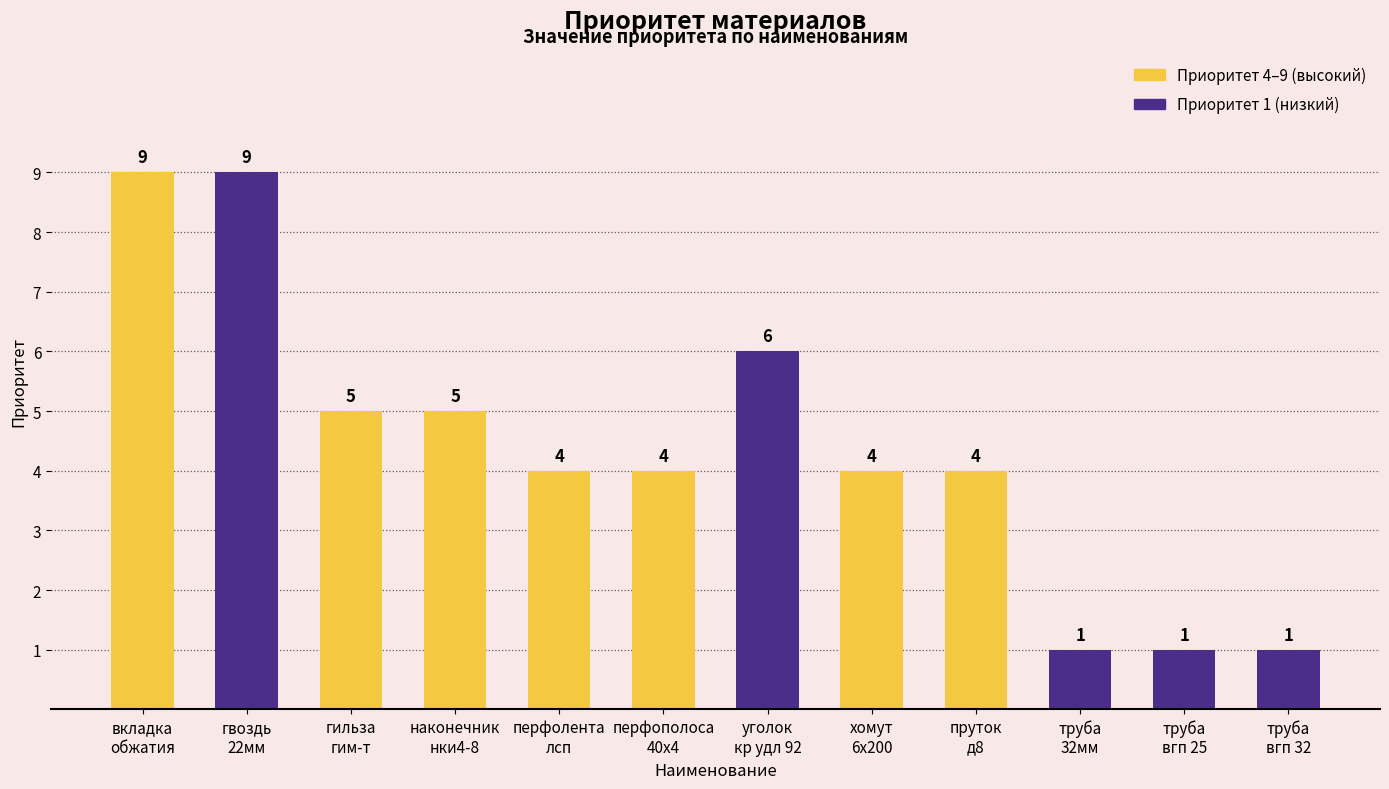

True or false: the data shows 7 at гильза
гим-т.

False